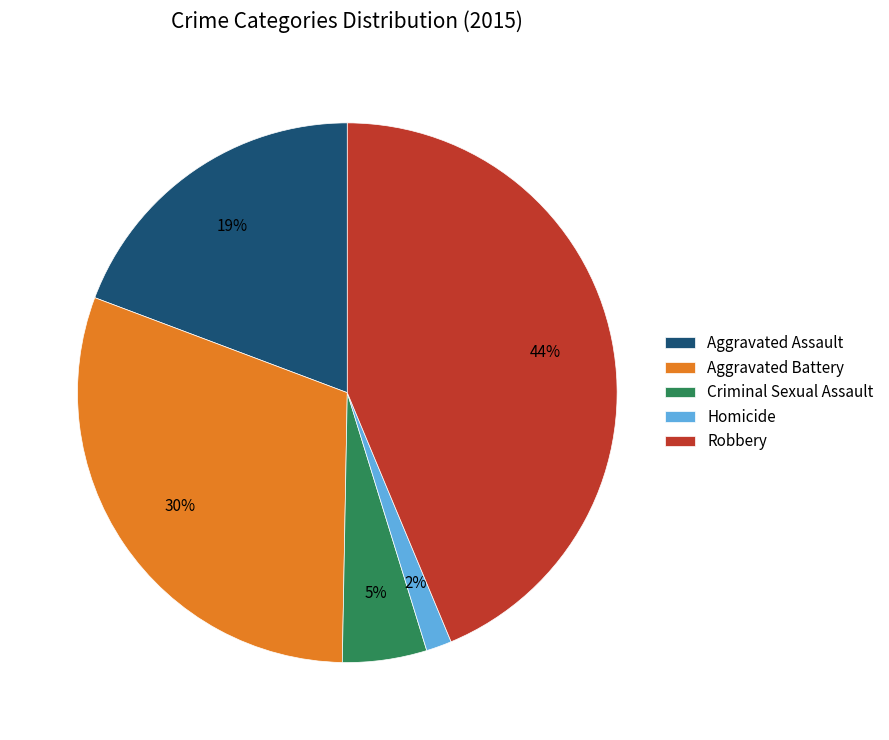

Between Robbery and Criminal Sexual Assault, which is larger?

Robbery